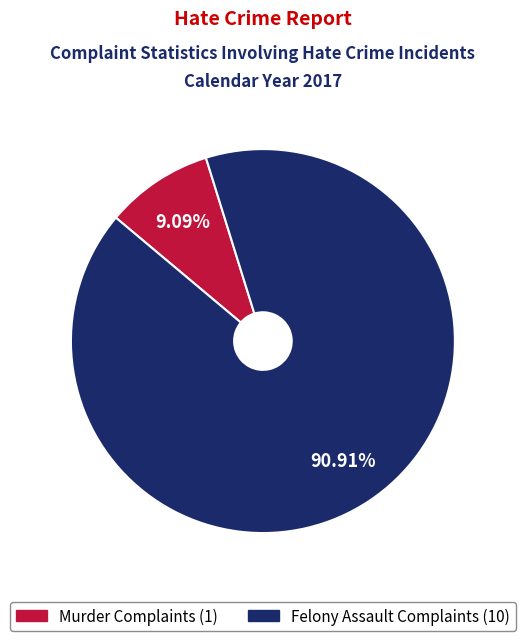

Does any single category account for the majority?

Yes